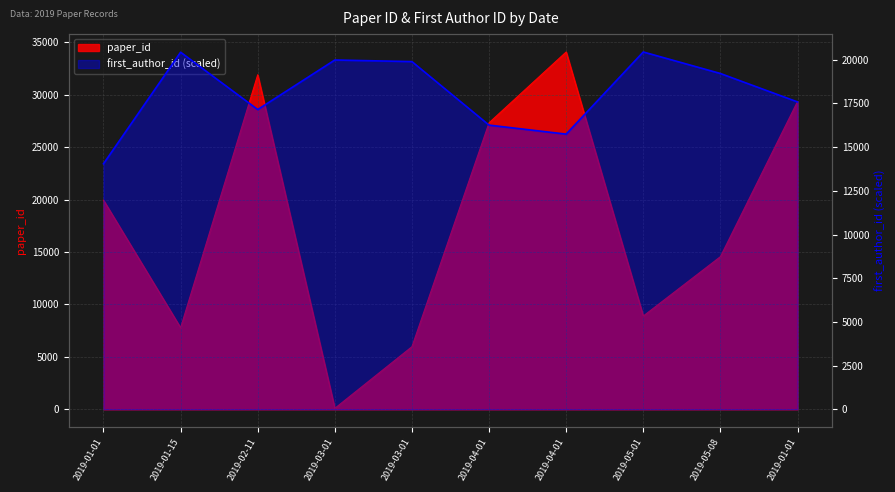

In paper_id, how many points are lower than both neighbors (excluding endpoints)?

3